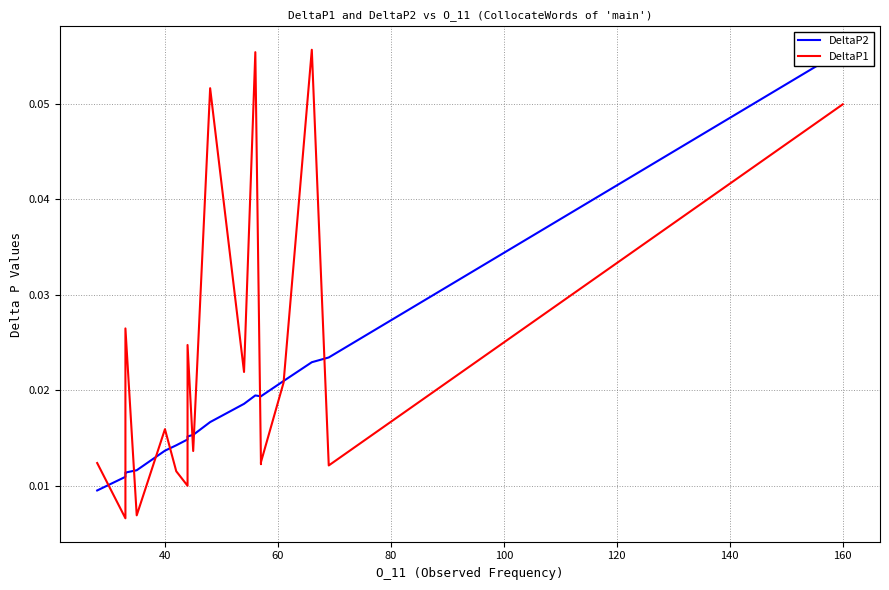

How many intersections are there between DeltaP1 and DeltaP2?

11